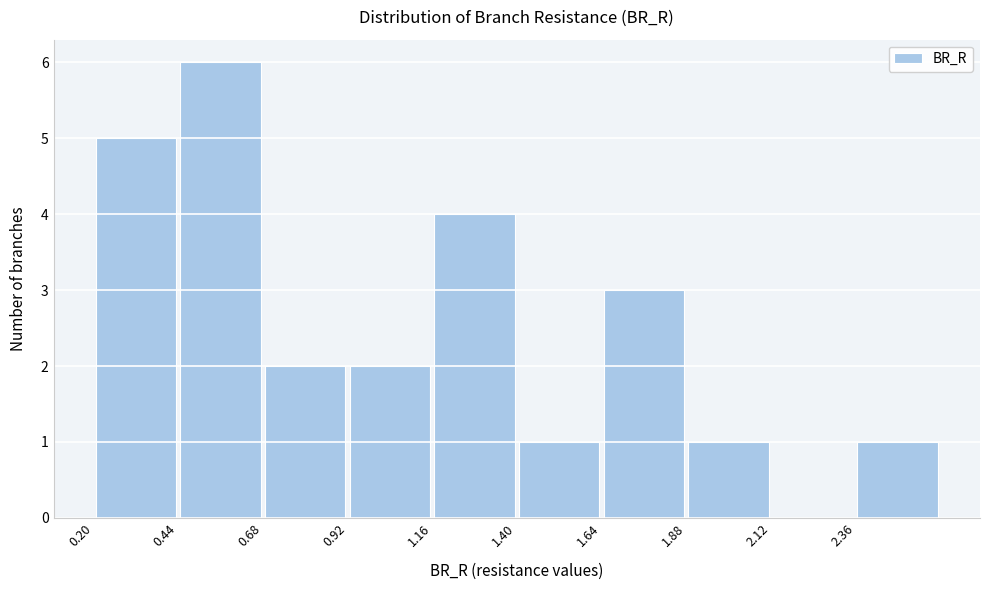

What is the height of the bar covering 1.40 to 1.65 on the x-axis? Neither the bar edges nor the heights are printed on the chart, so give them approximately, as read against the axes.

1